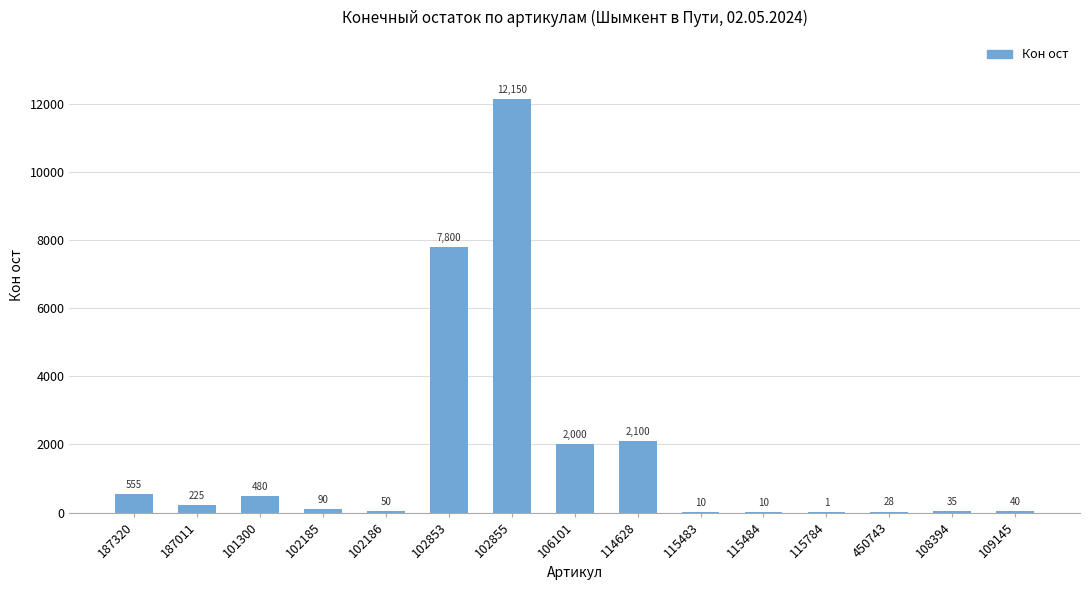

Are the bars horizontal?

No